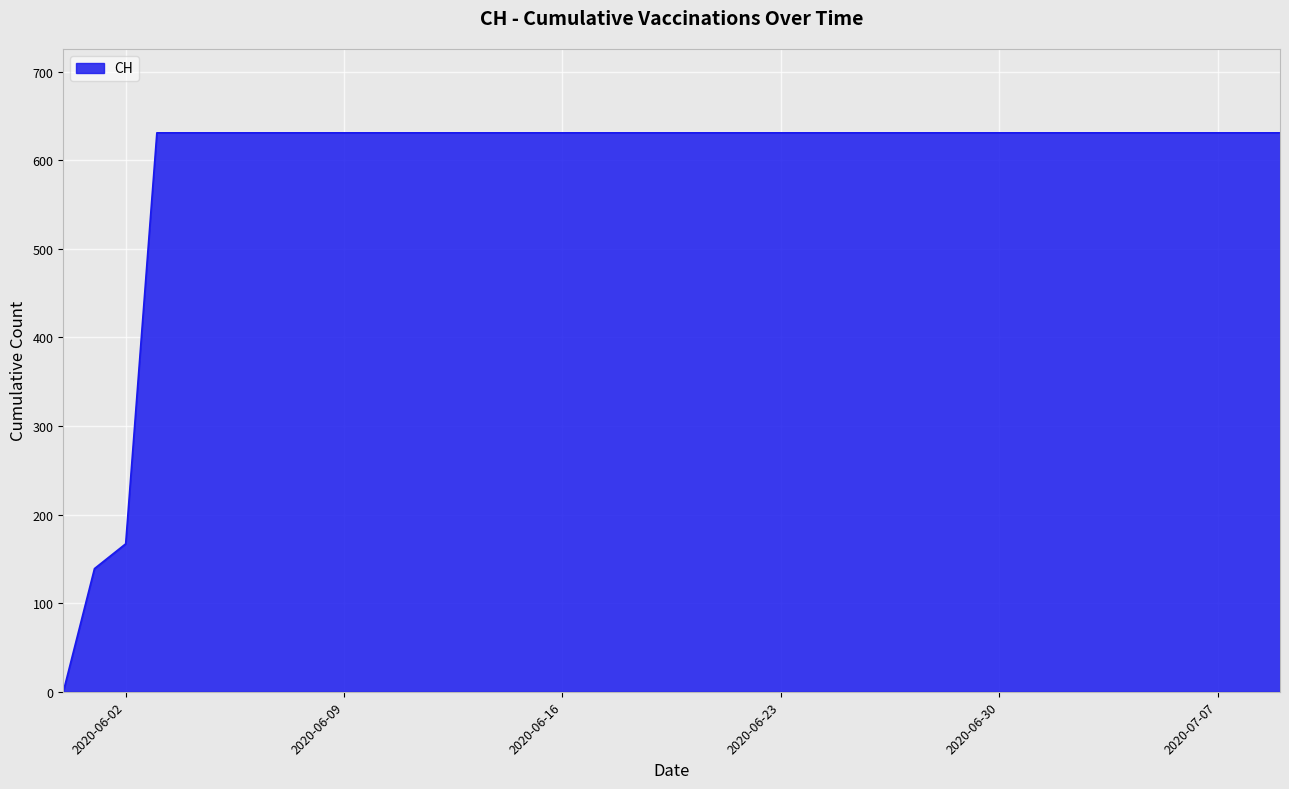

What is the sum of all values?

23653